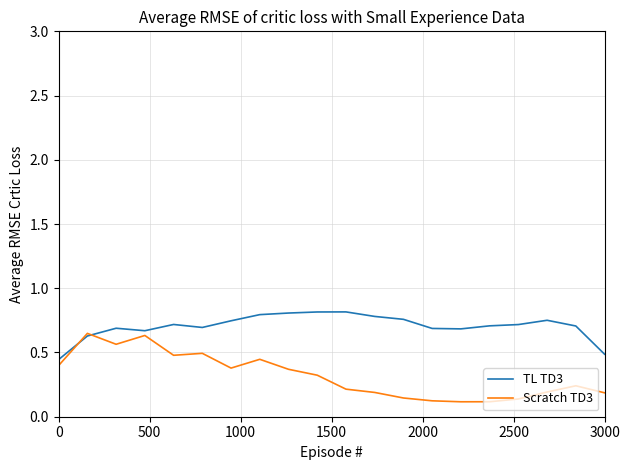

Which series has the widest spread of values?

Scratch TD3